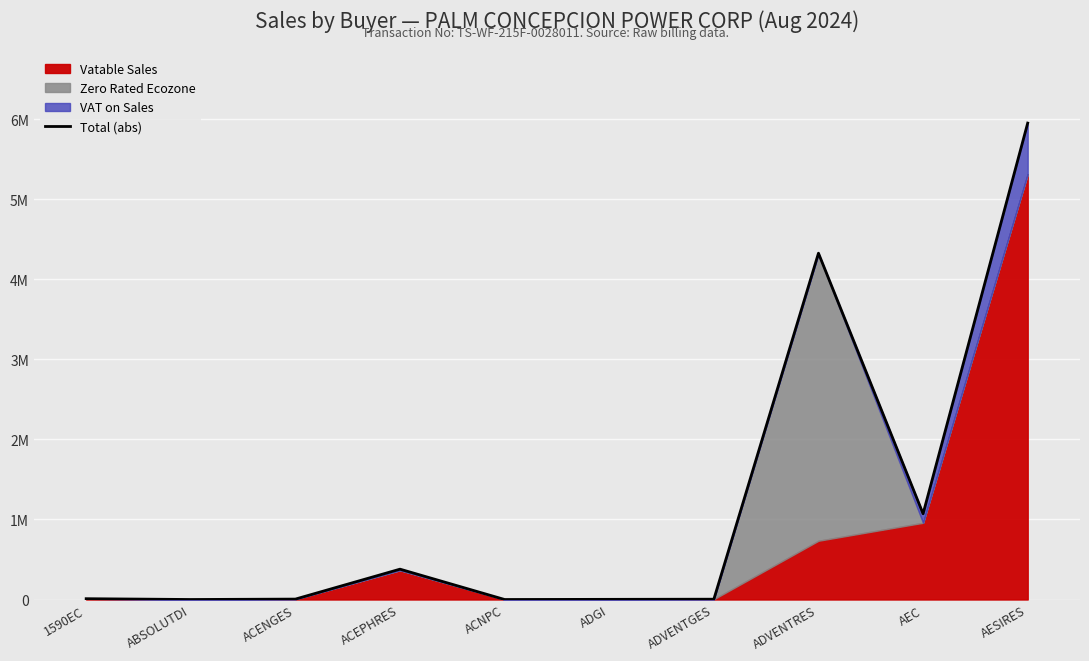

What is the minimum value shown in the chart?

2.7